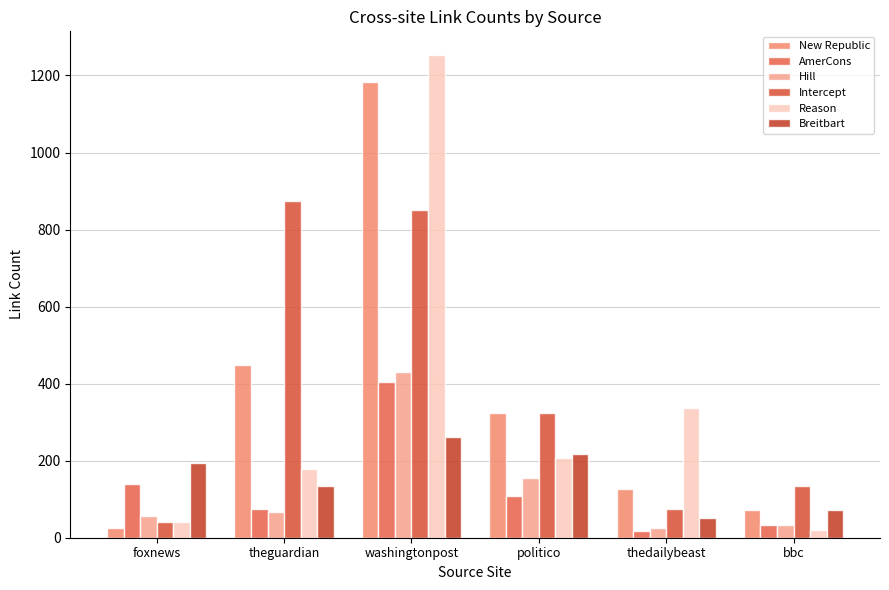

True or false: Reason has a value of 179 at theguardian.

True